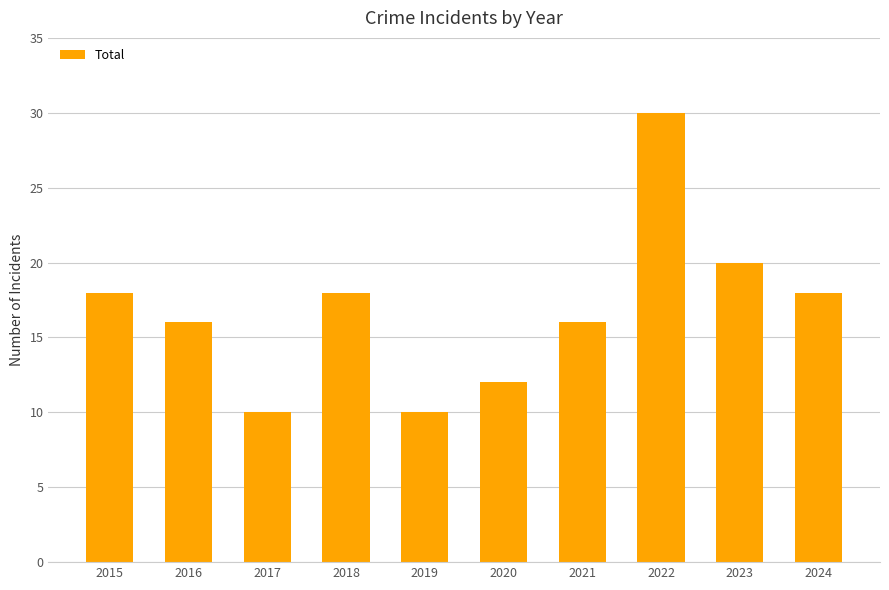

How many data points does each series have?

10